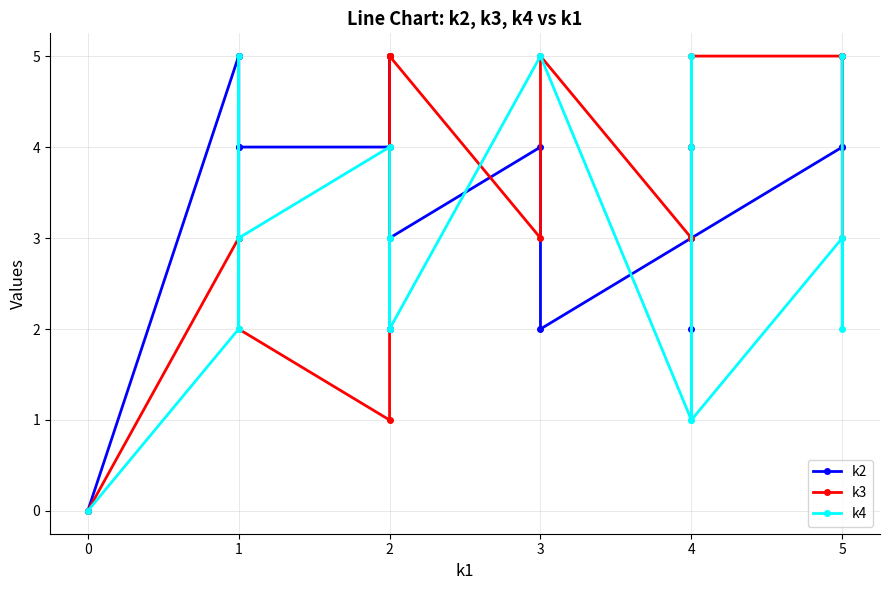

Does the chart have visible grid lines?

Yes